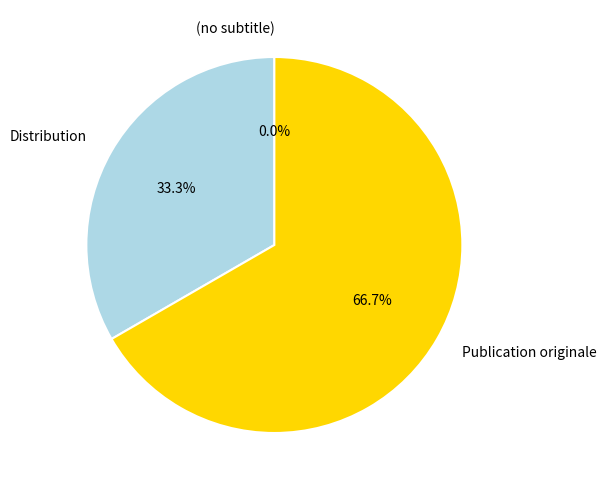

To the nearest percent, what is the difference between the Distribution and (no subtitle) slice percentages?

33%